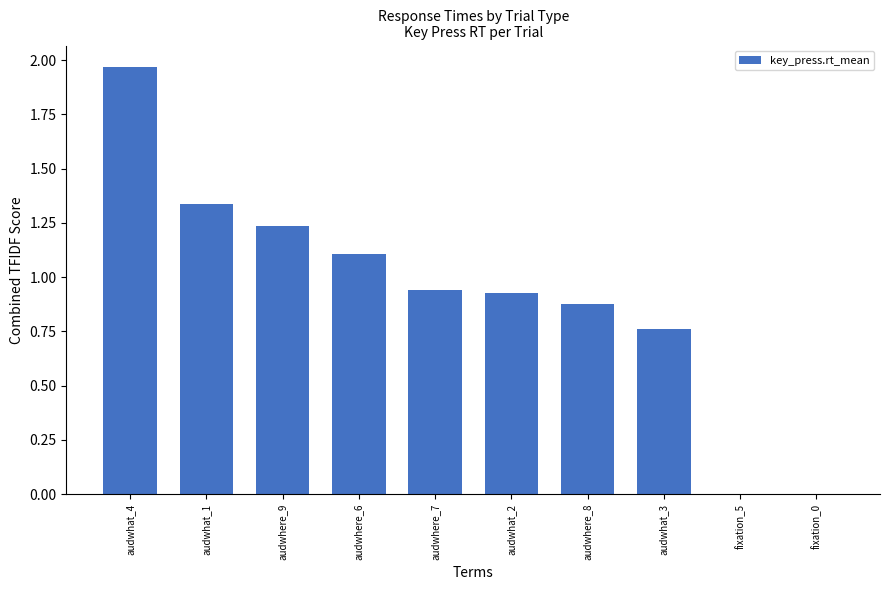

True or false: the data shows 1.1 at audwhere_6.

True